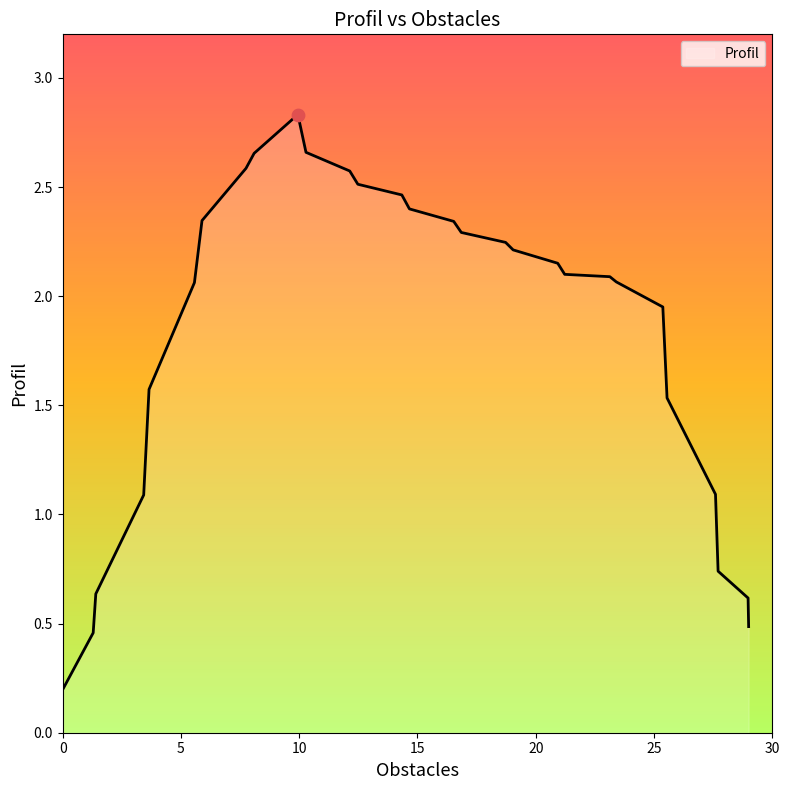

What is the difference between the maximum and minimum values?

2.6